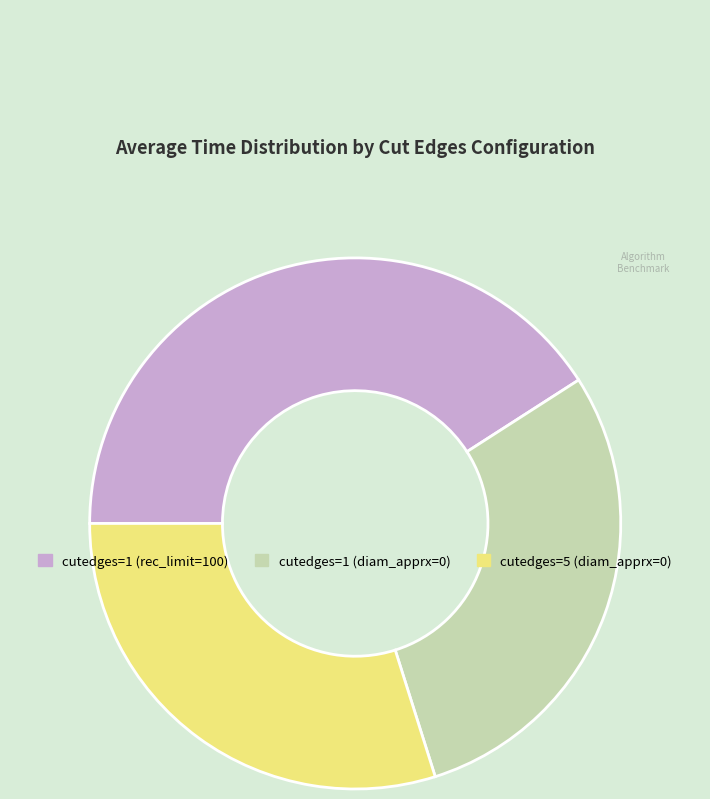

How many slices are in this pie chart?

3